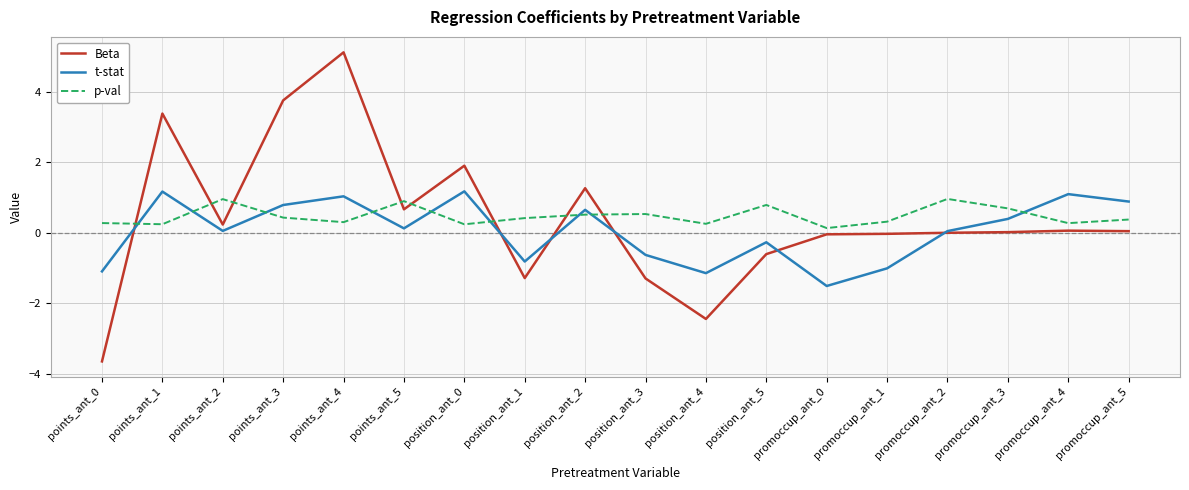

Which category has the highest value across all series?

points_ant_4